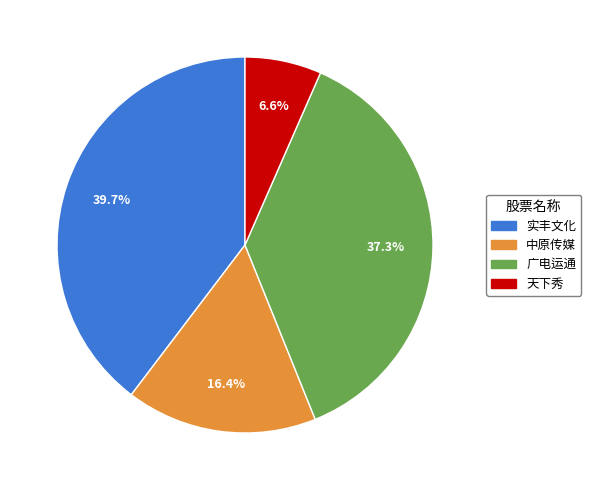

Is there a majority slice in this chart?

No